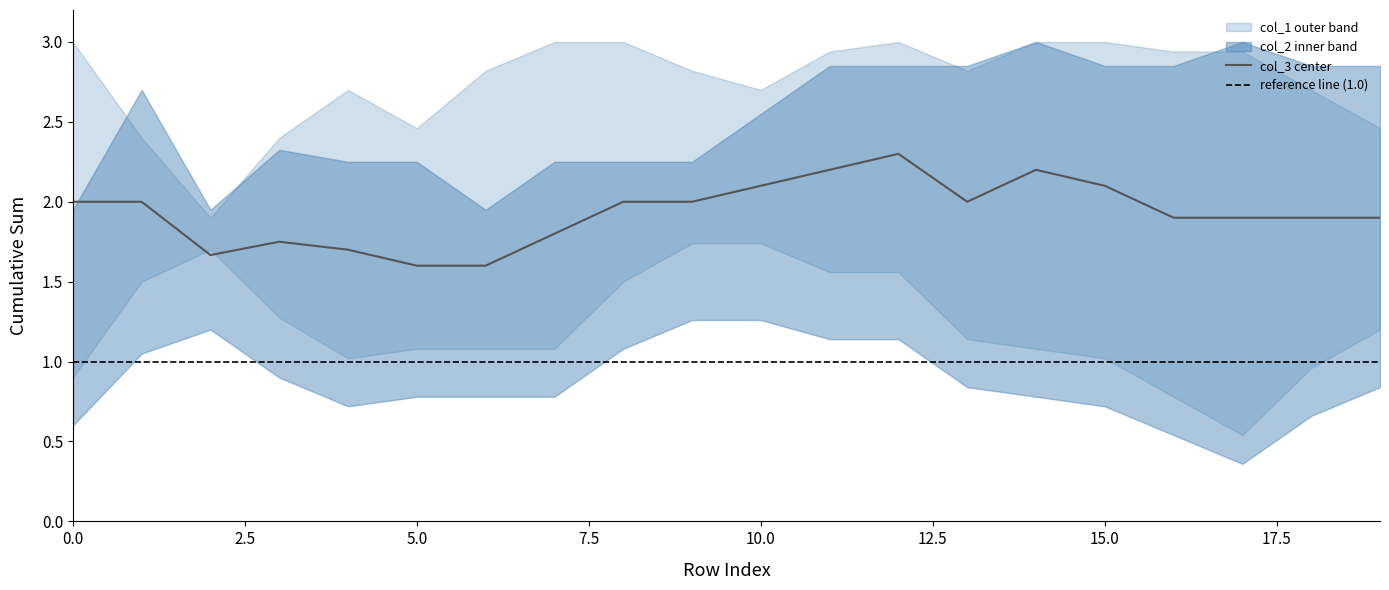

What is the total value across all series at 1?

4